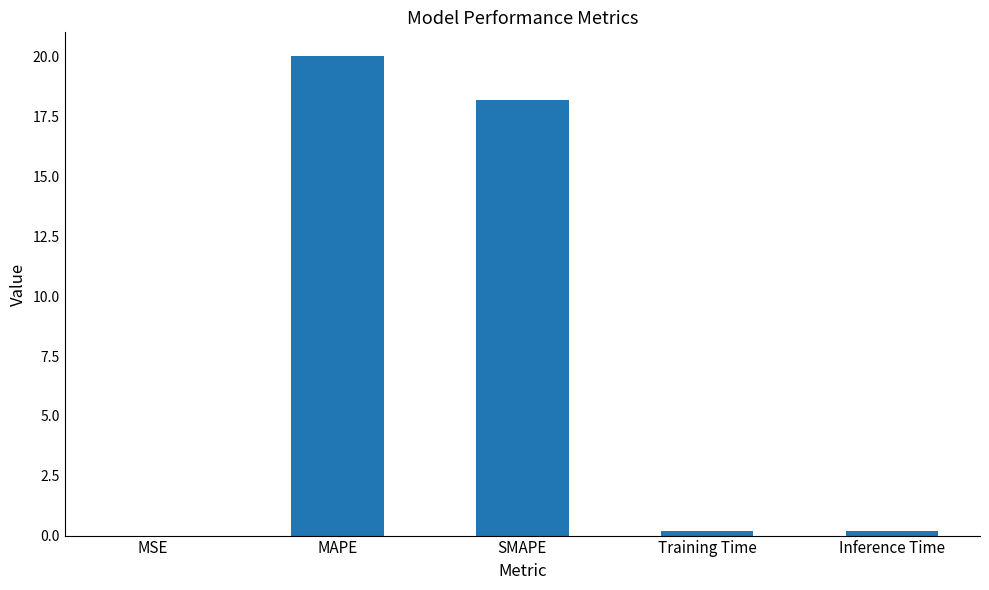

Is it true that the value at MSE is 0.0?

True